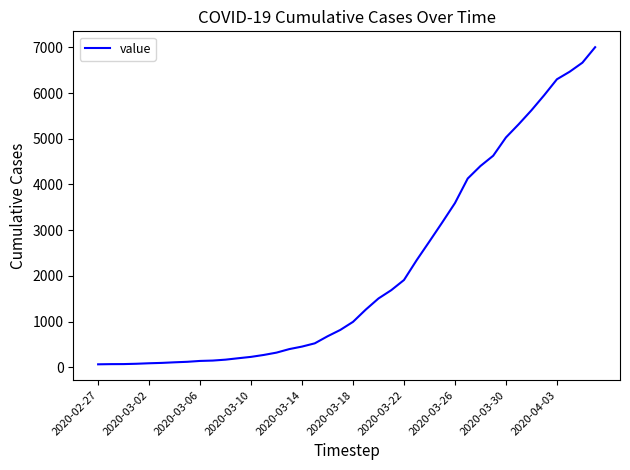

What is the difference between the maximum and minimum values?

6939